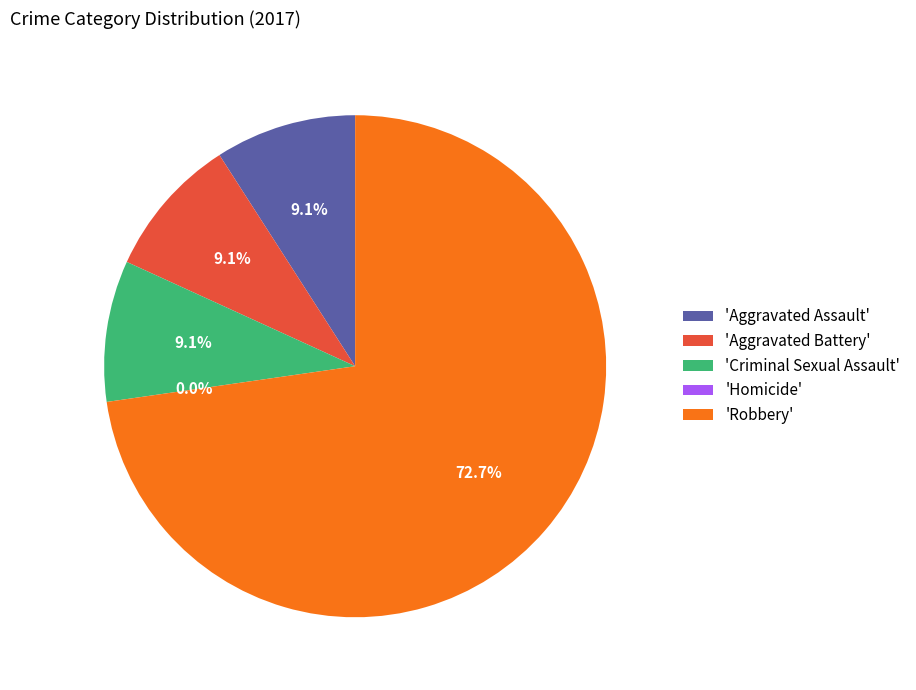

Combined, what portion of the pie is Aggravated Battery and Criminal Sexual Assault?

18.2%